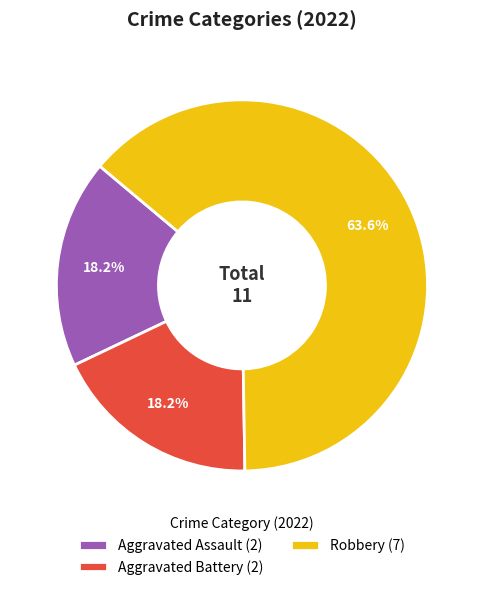

How much of the chart is everything except Aggravated Assault (2)?

81.8%